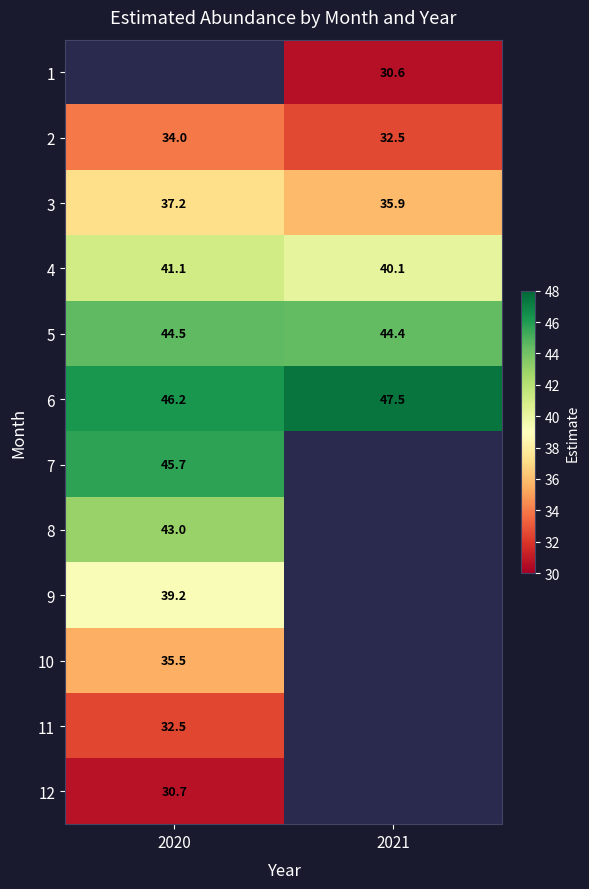

What is the greatest value displayed?

47.5